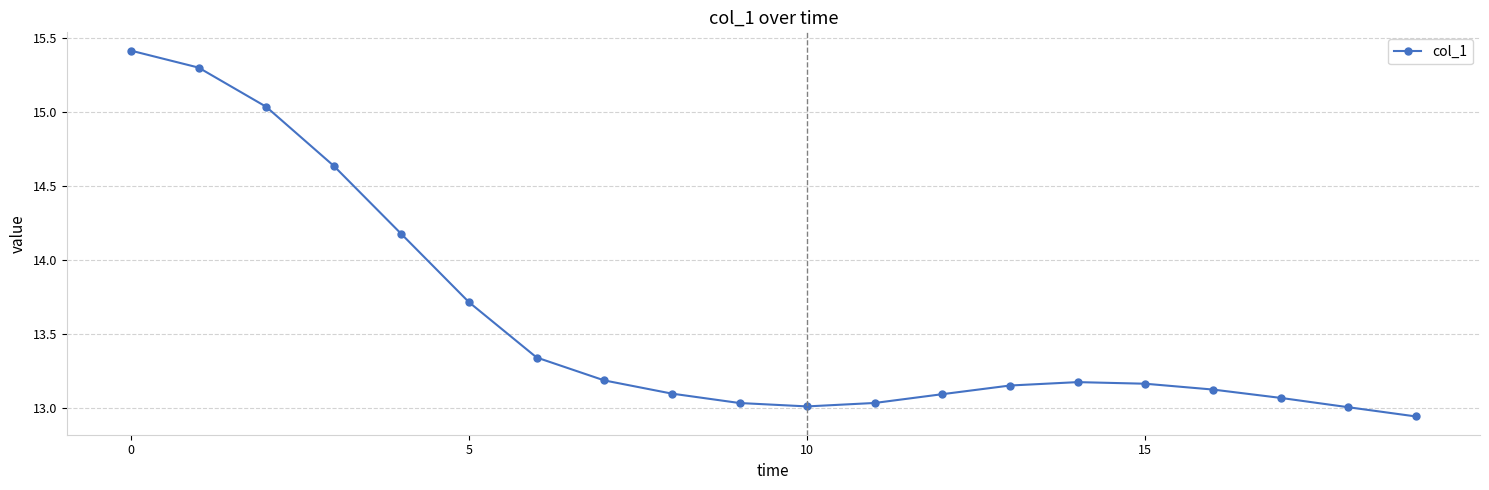

What is the maximum value shown in the chart?

15.4